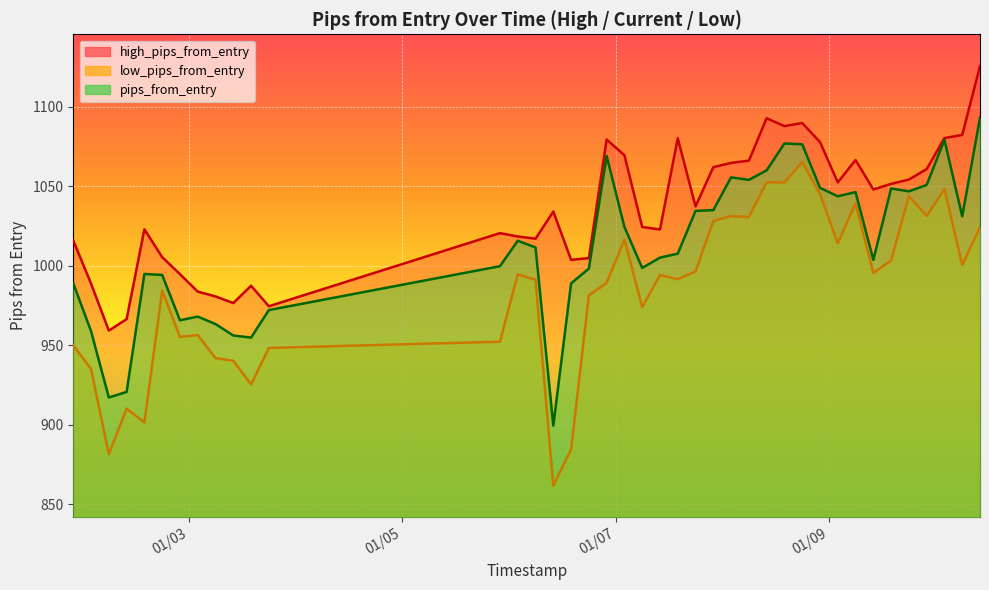

Rank the series by their maximum value, from lowest to highest.

low_pips_from_entry, pips_from_entry, high_pips_from_entry